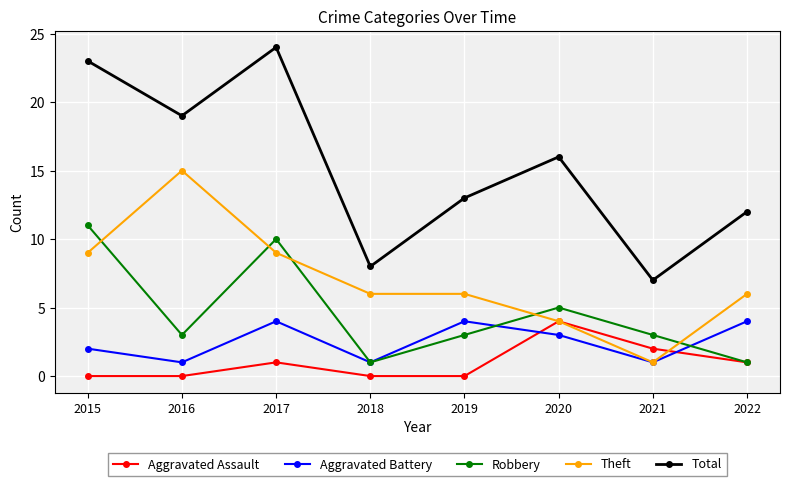

At which category does Aggravated Assault reach its first local peak?

2017